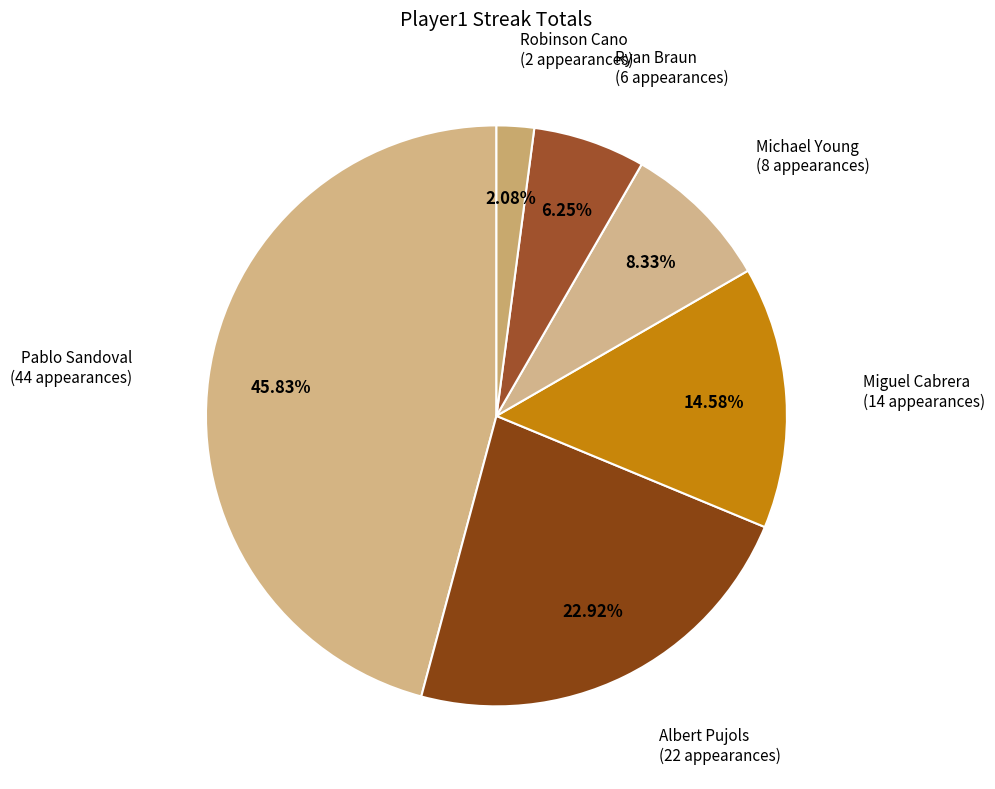

Rank the categories by value from lowest to highest.

Robinson Cano, Ryan Braun, Michael Young, Miguel Cabrera, Albert Pujols, Pablo Sandoval